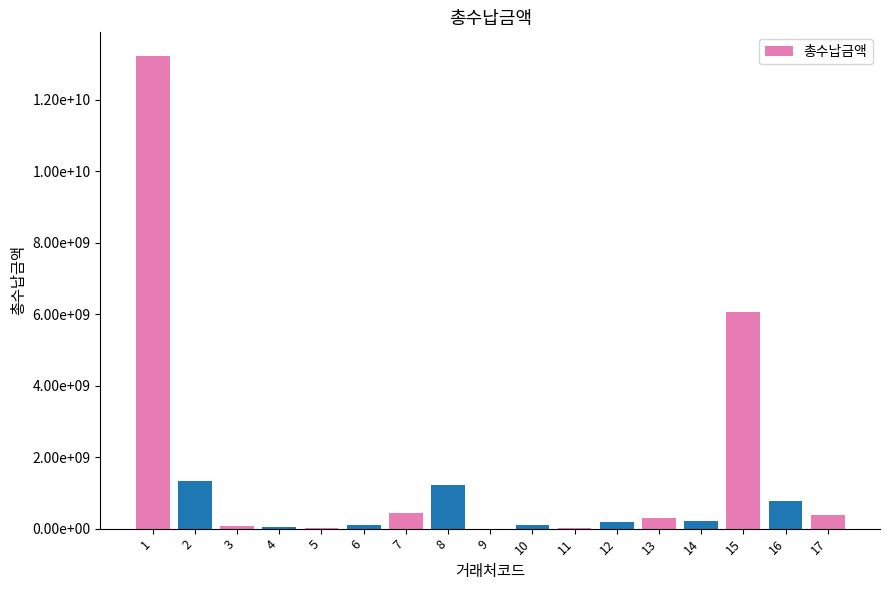

How many series are shown in this chart?

1